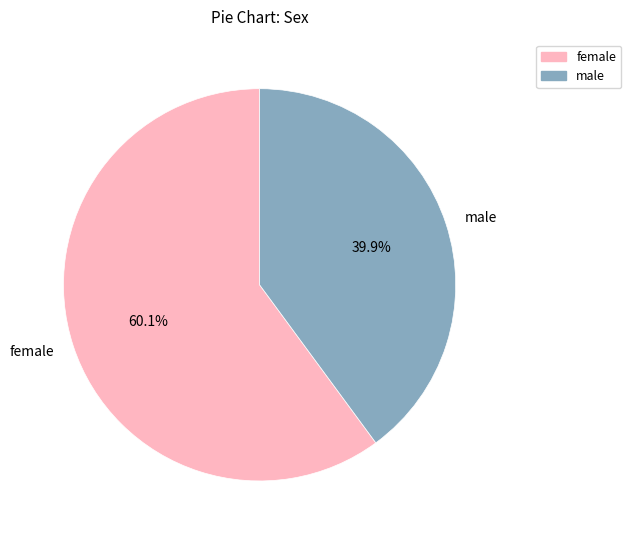

Which category has the smallest portion of the pie?

male